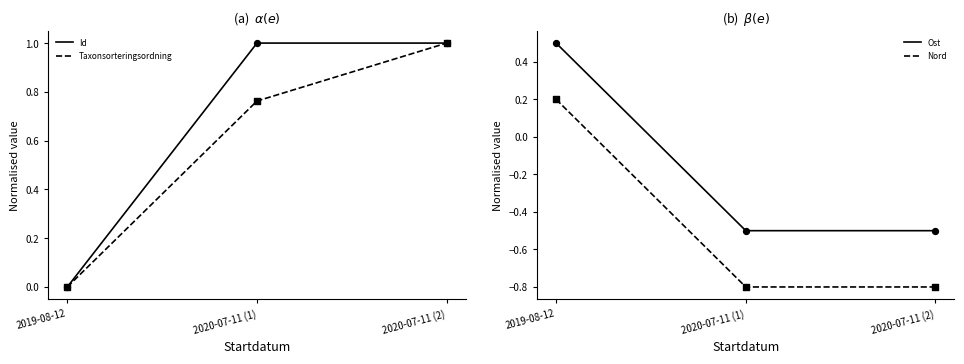

What is the total value across all series at 2019-08-12?

0.7